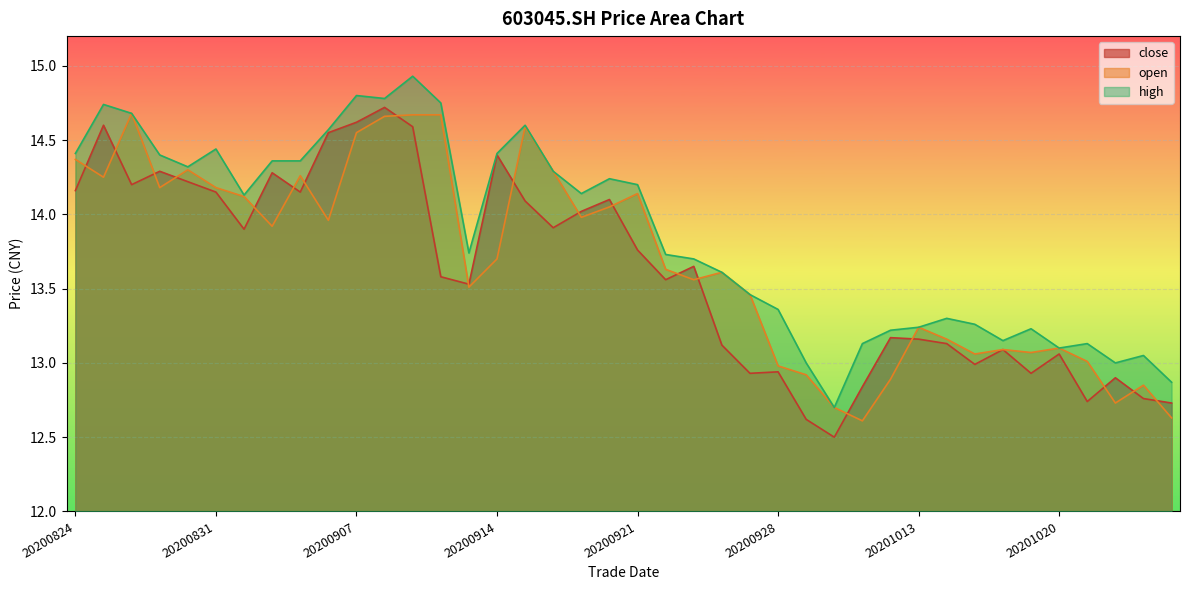

At which label does close first exceed 13?

20200824